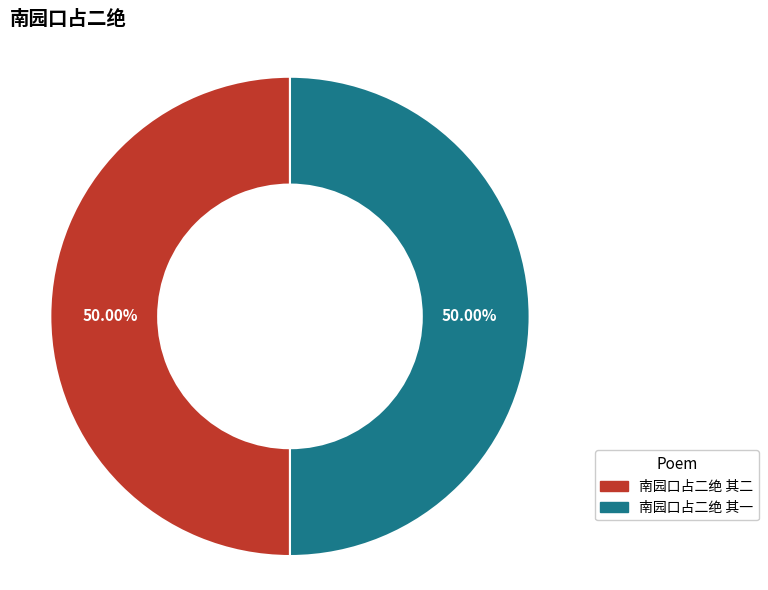

What is the ratio of the value at 南园口占二绝 其二 to the value at 南园口占二绝 其一?

1.0